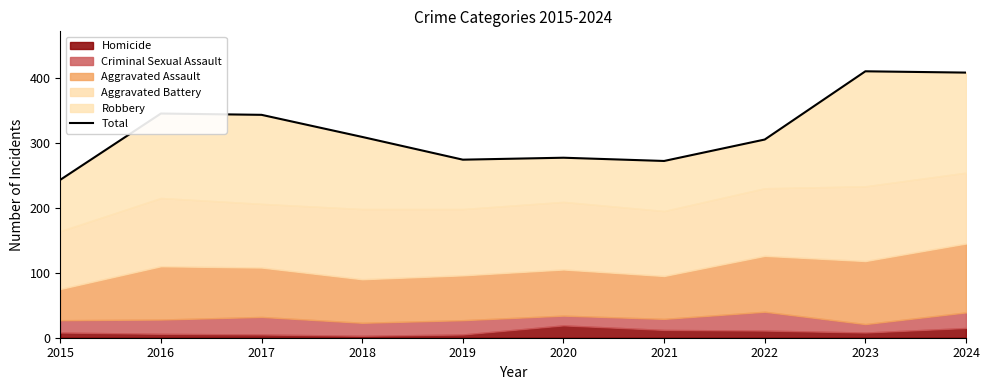

Is it true that the value at 2021 is 460?

False